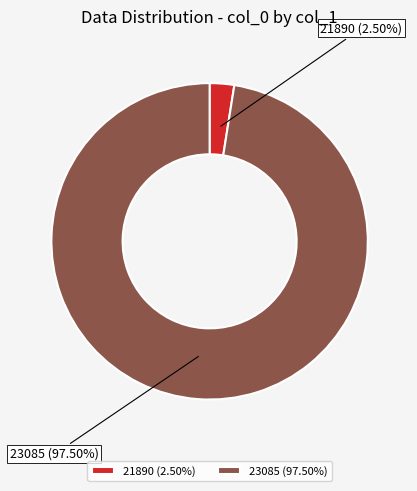

Does 23085 account for over 50% of the chart?

Yes